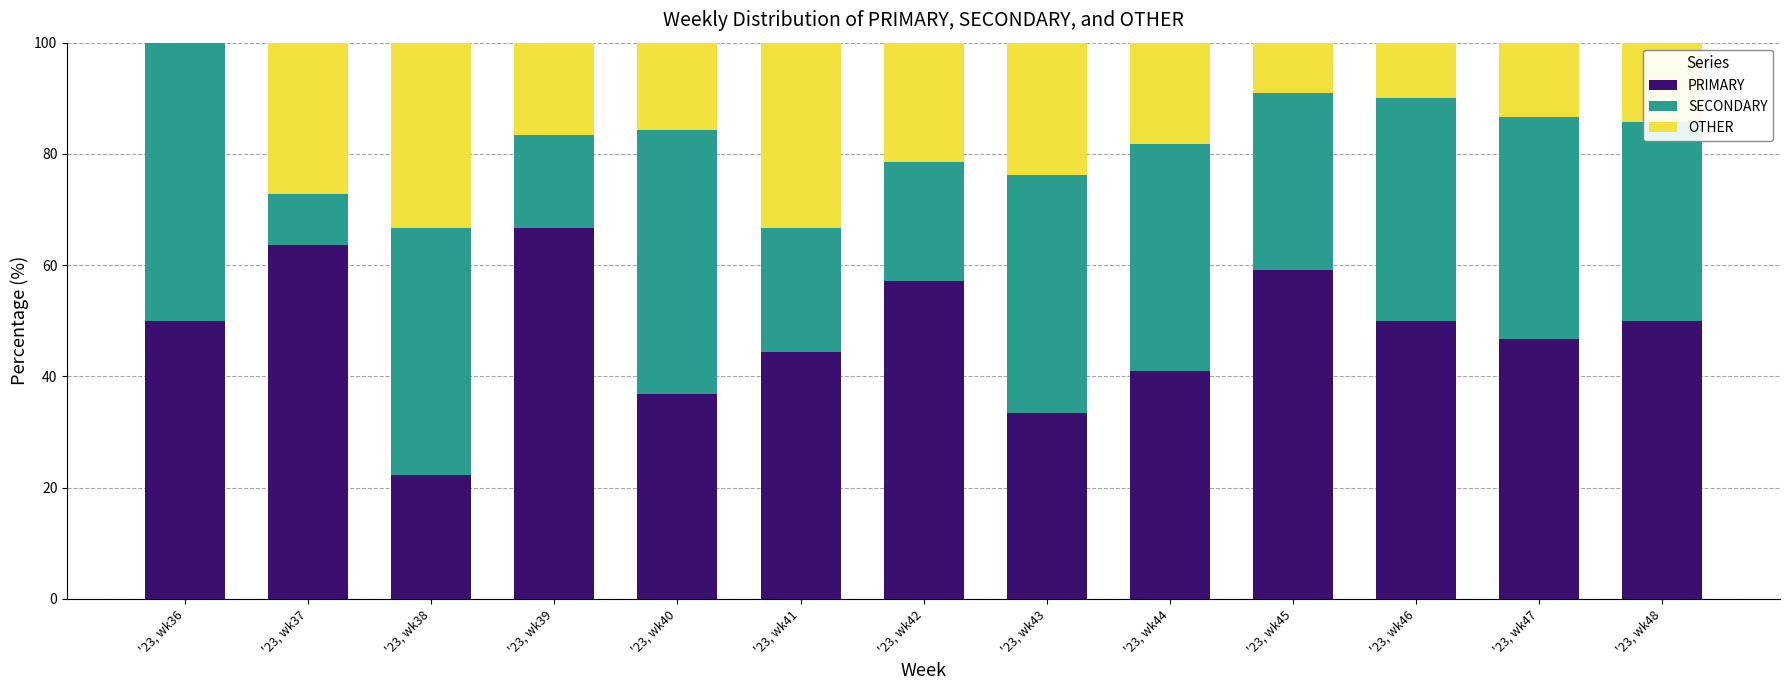

Which category has the highest value in the PRIMARY series?

'23, wk39